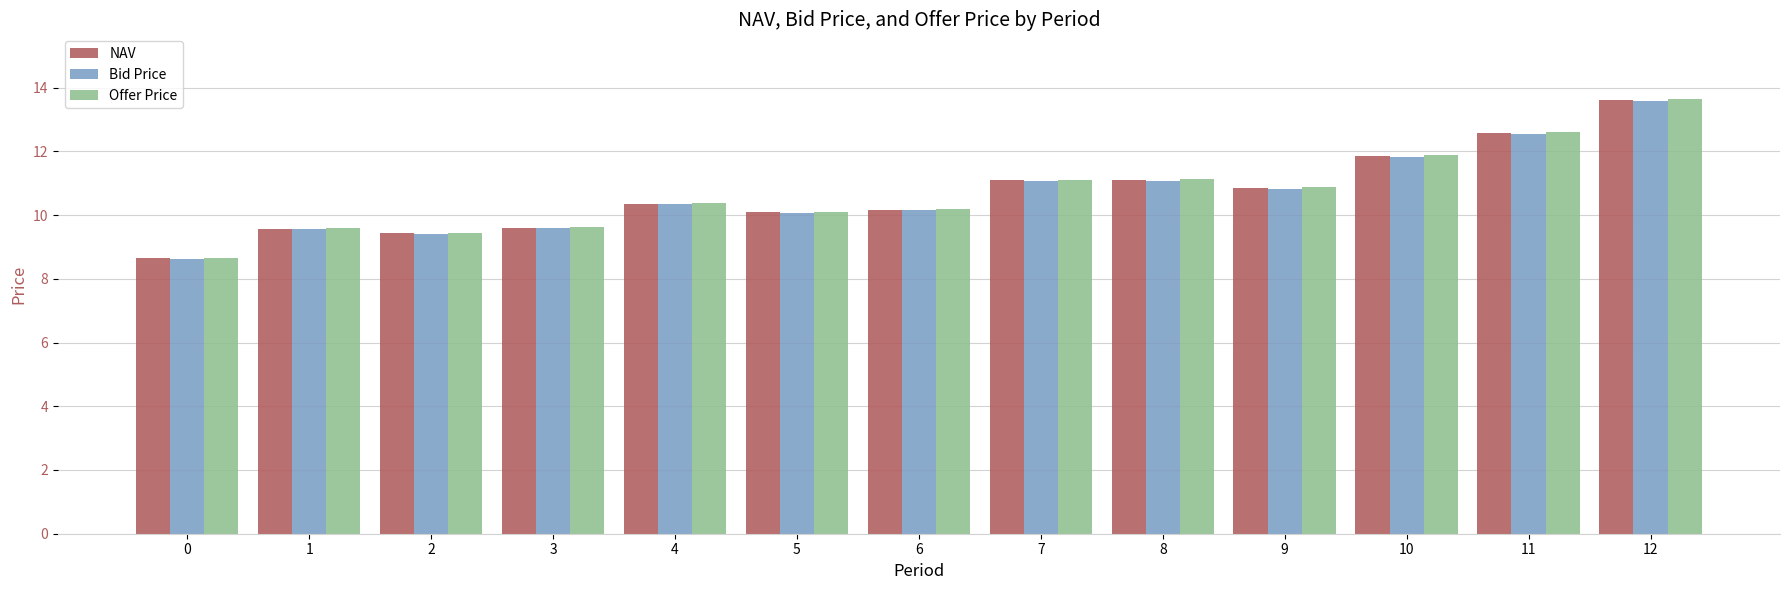

Where does the NAV series first go above 10?

4